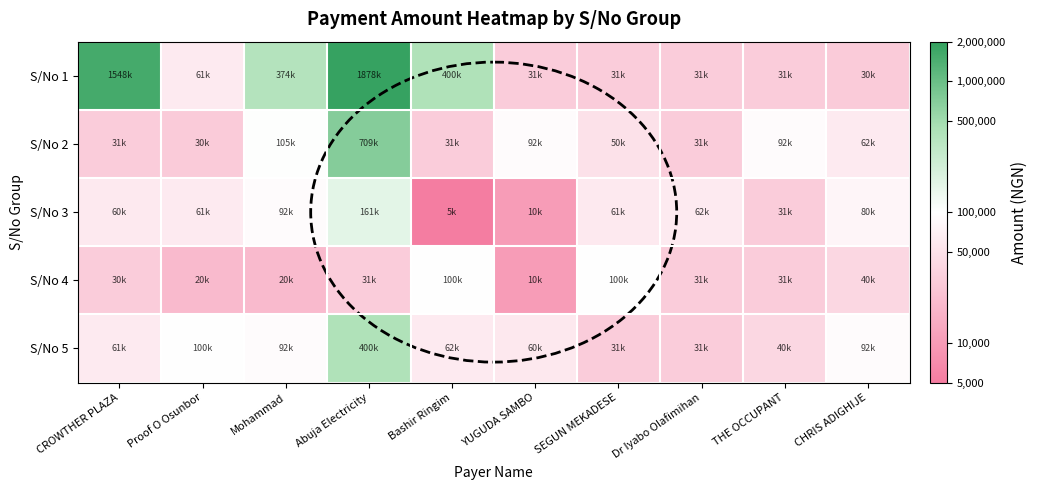

Which series has the widest spread of values?

S/No 1